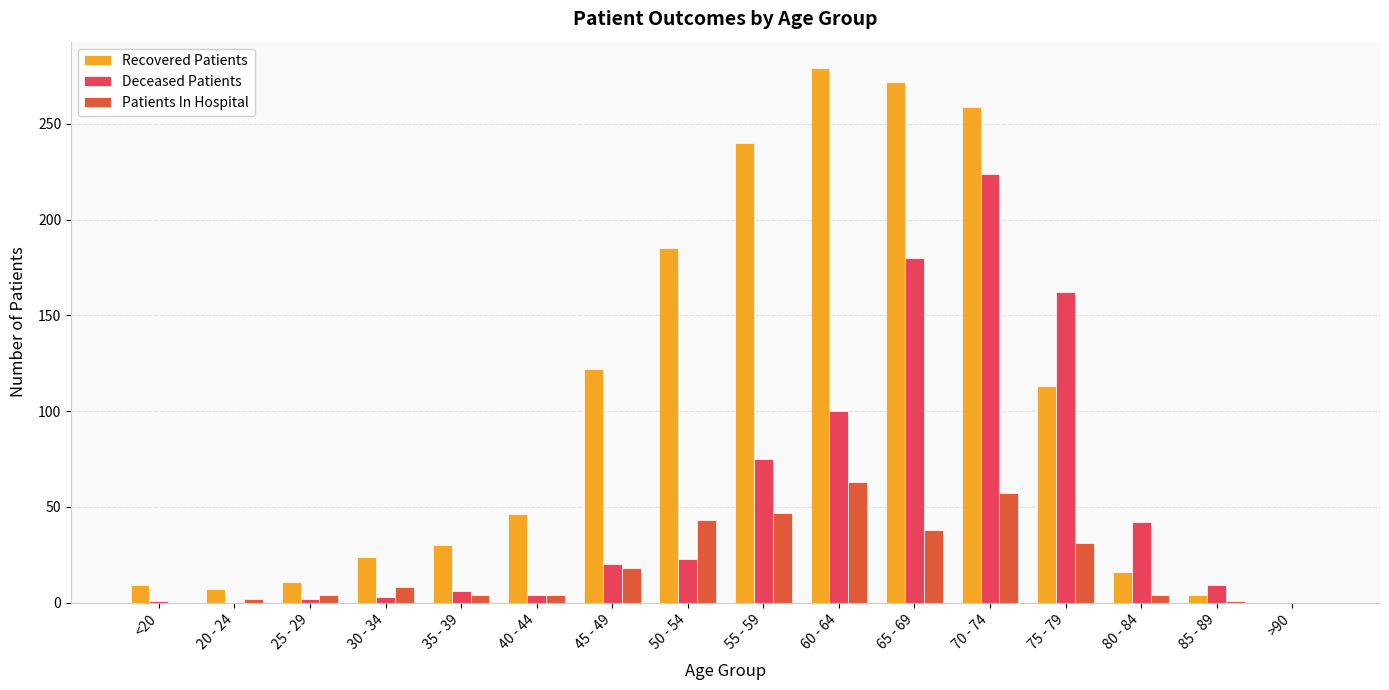

At which label is Deceased Patients closest to 112?

60 - 64